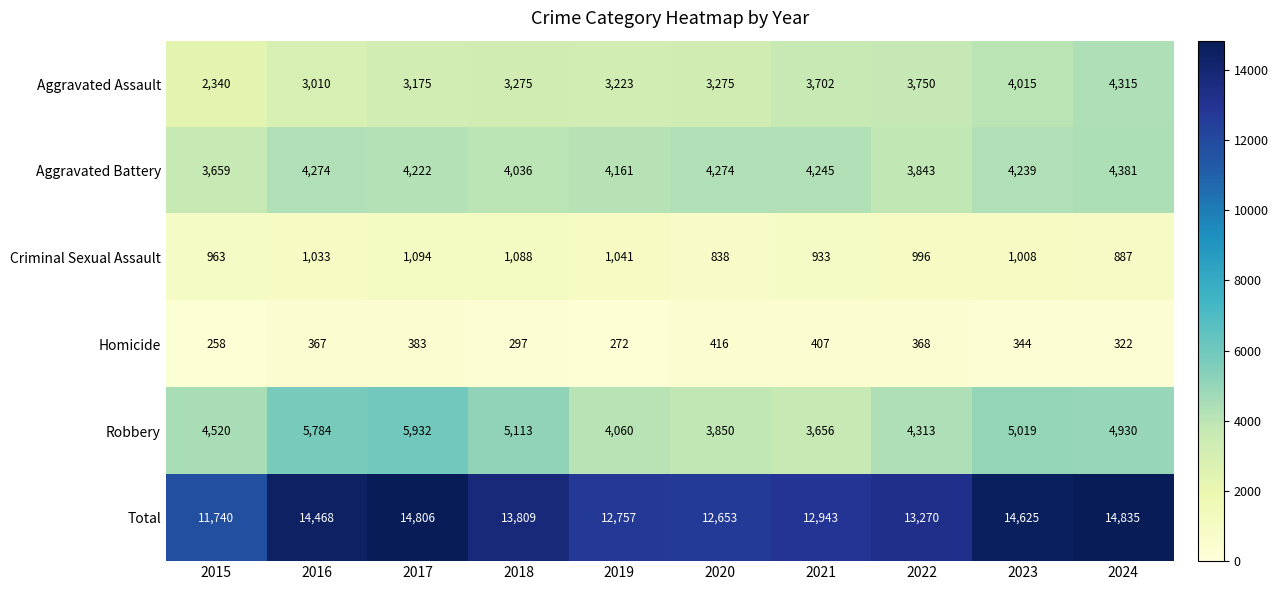

True or false: Aggravated Battery has a value of 2486 at 2023.

False